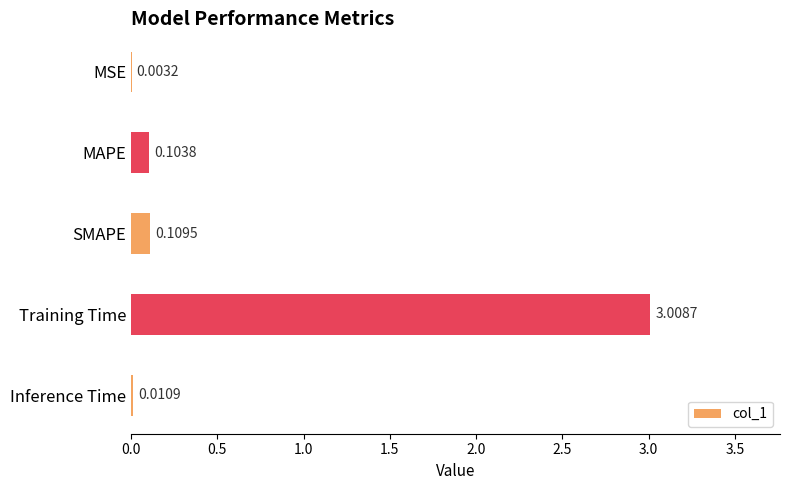

Between SMAPE and MSE, which is larger?

SMAPE